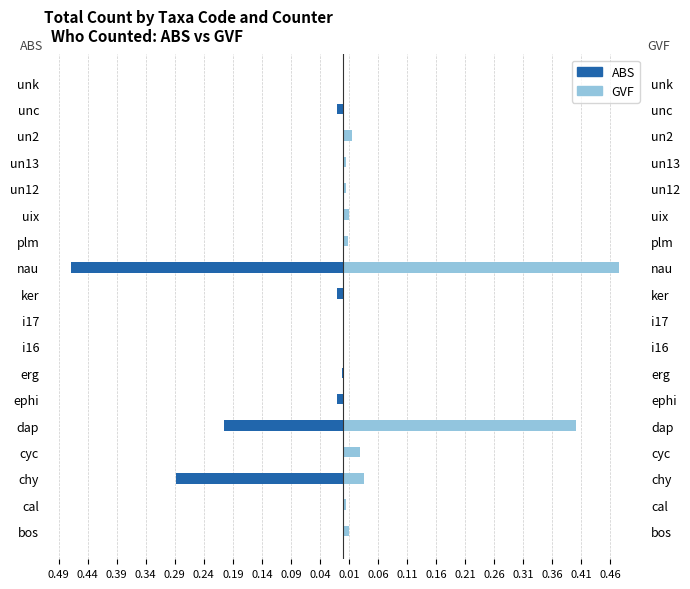

The value of GVF at i17 is 0.0. True or false?

True